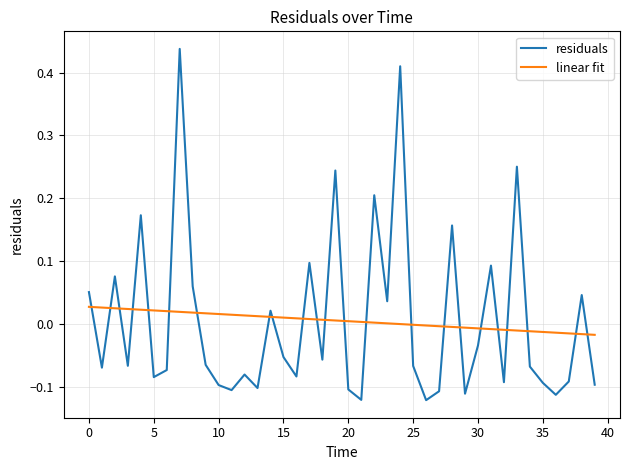

Which series has the widest spread of values?

residuals